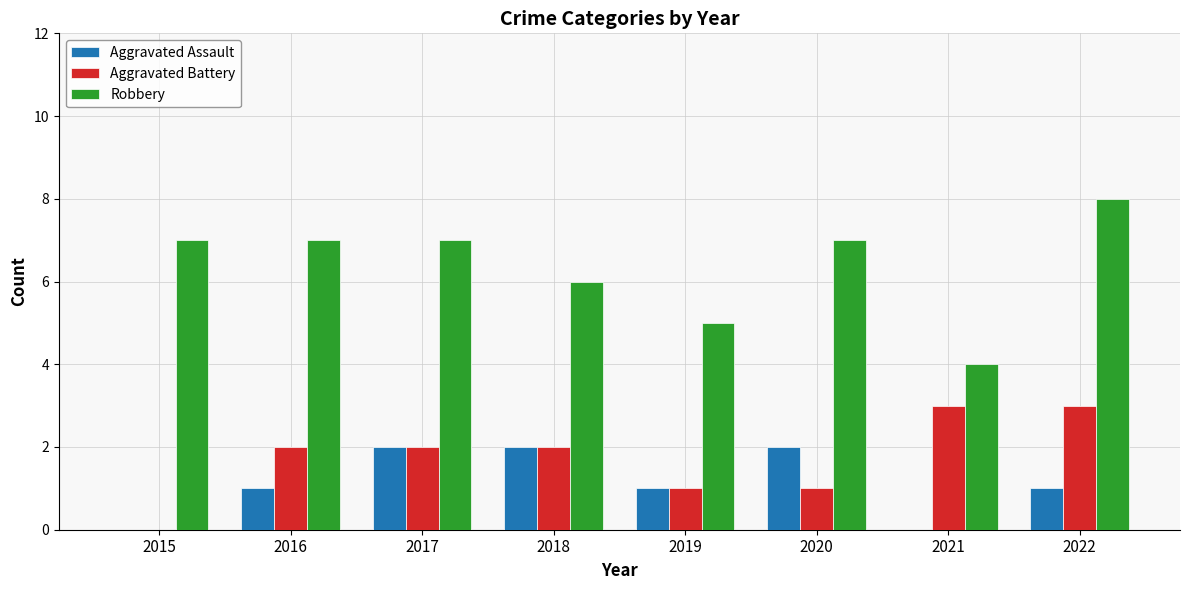

Reading left to right, what are all the values shown in this chart?

Aggravated Assault: 0	1	2	2	1	2	0	1
Aggravated Battery: 0	2	2	2	1	1	3	3
Robbery: 7	7	7	6	5	7	4	8